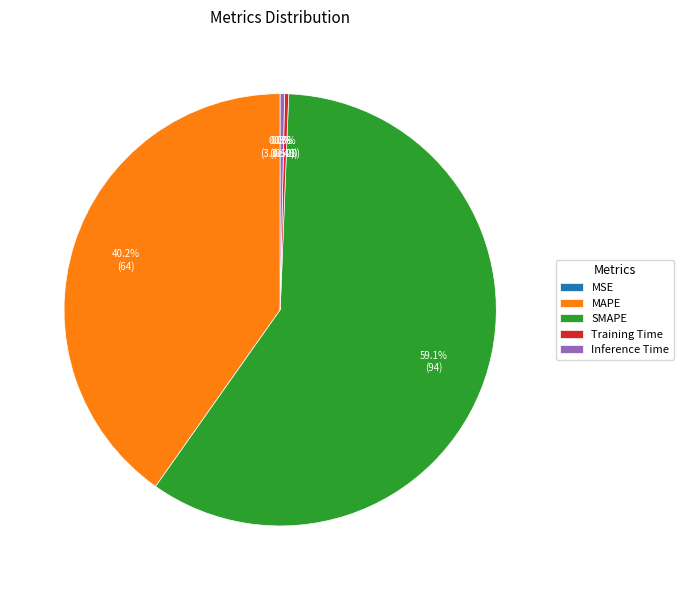

Rank the categories by value from lowest to highest.

MSE, Training Time, Inference Time, MAPE, SMAPE